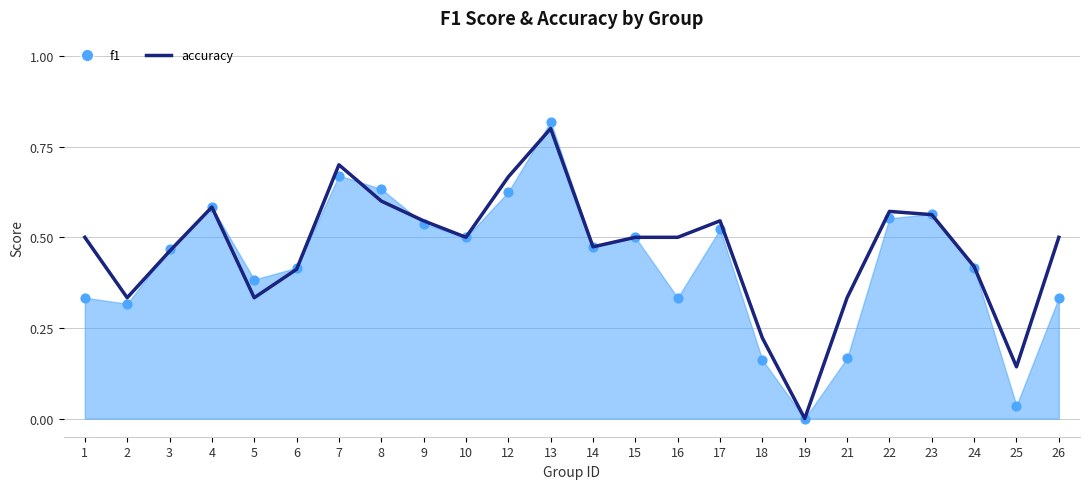

What is the change in value from 8 to 21?

-0.3